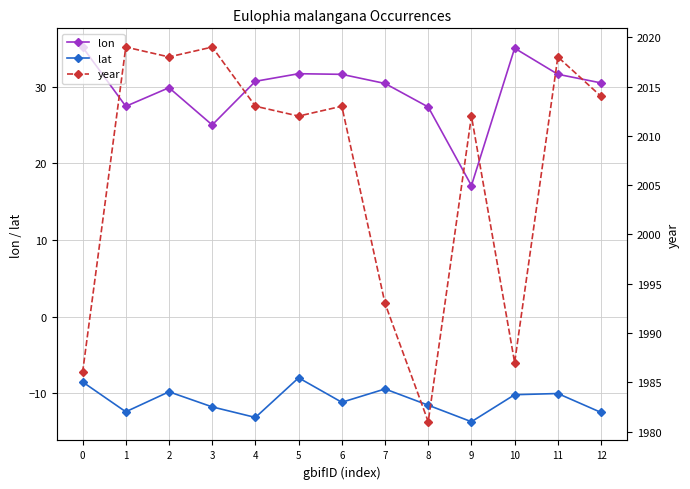

Which series has the widest spread of values?

year